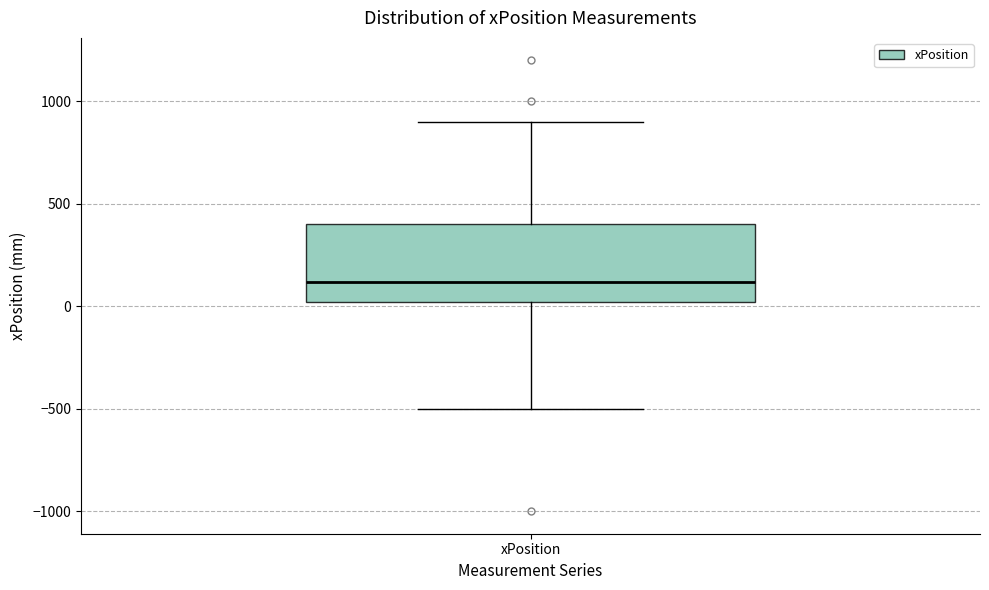

Read this box plot against the y-axis: the position of the median line, the range covered by the box, and the ends of both whiskers. The values are not printed on the chart, so give them approximately, as read against the axis.

median 100, box 0 to 400, whiskers -500 to 900